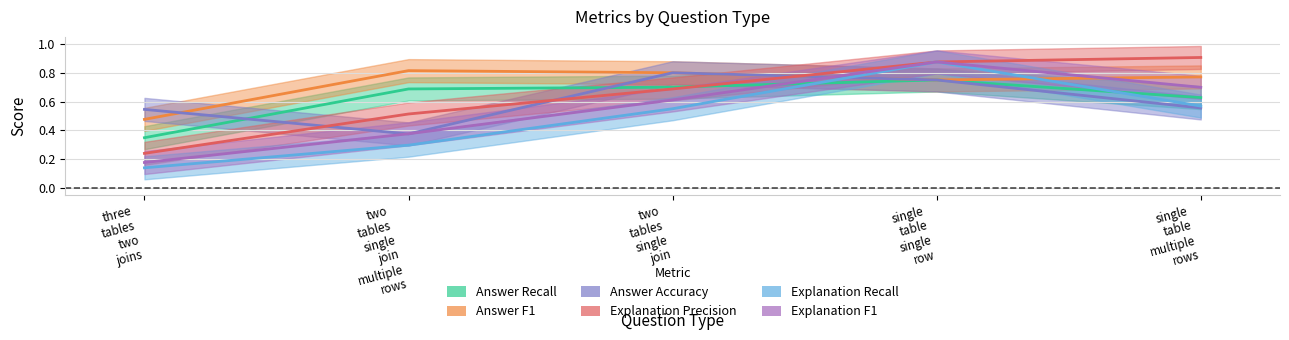

How many times do Explanation F1 and Answer F1 cross each other?

2